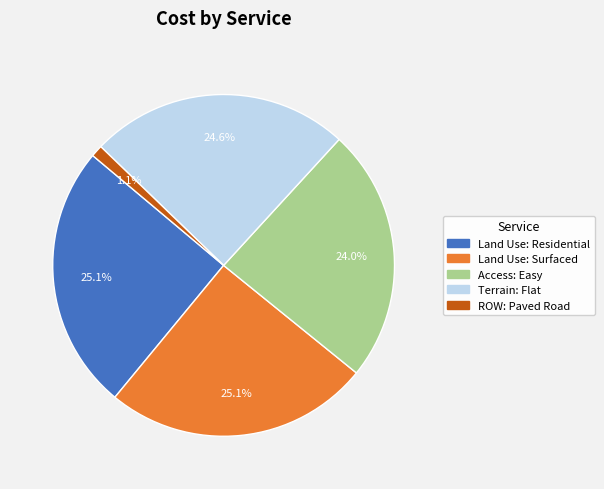

Is there any slice that represents more than half of the pie?

No